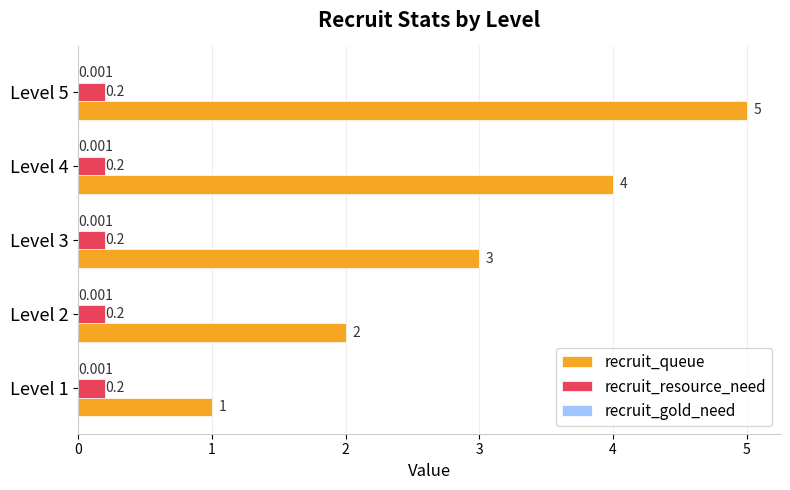

Is the value of recruit_queue at Level 5 greater than the value of recruit_resource_need at Level 1?

Yes